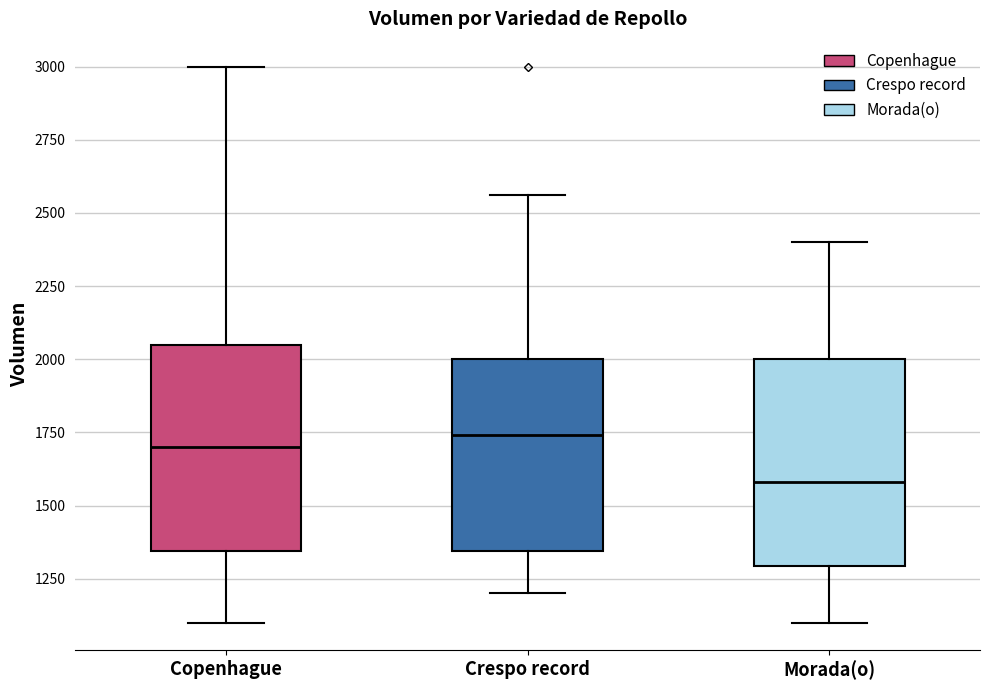

Reading left to right, read every box against the y-axis: the position of its median line, the range the box covers, and the ends of its whiskers. The values are not printed on the chart, so give them approximately, as read against the axis.

Copenhague: median 1700, box 1350 to 2050, whiskers 1100 to 3000
Crespo record: median 1750, box 1350 to 2000, whiskers 1200 to 2550
Morada(o): median 1600, box 1300 to 2000, whiskers 1100 to 2400